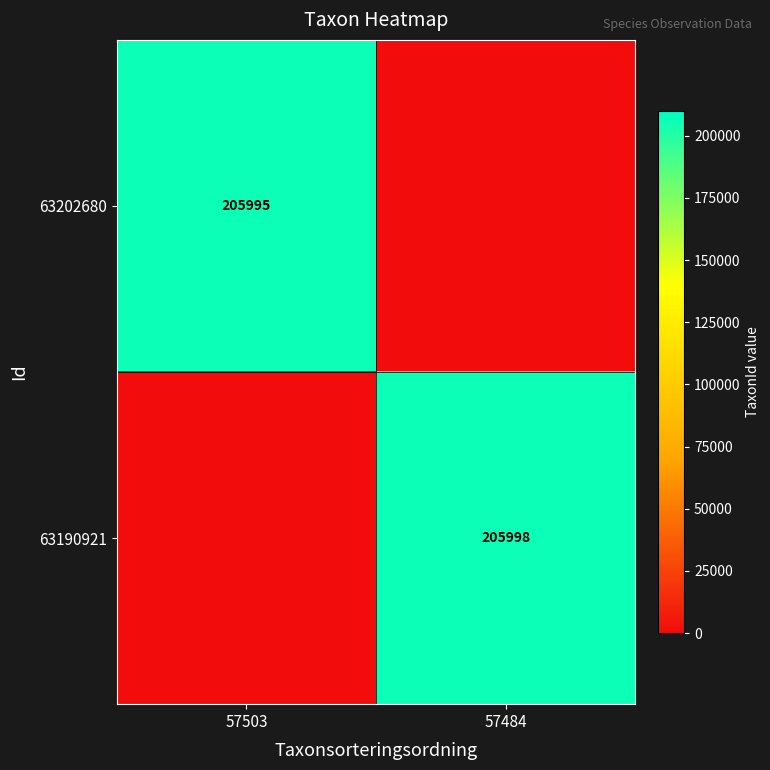

What is the greatest value displayed?

205998